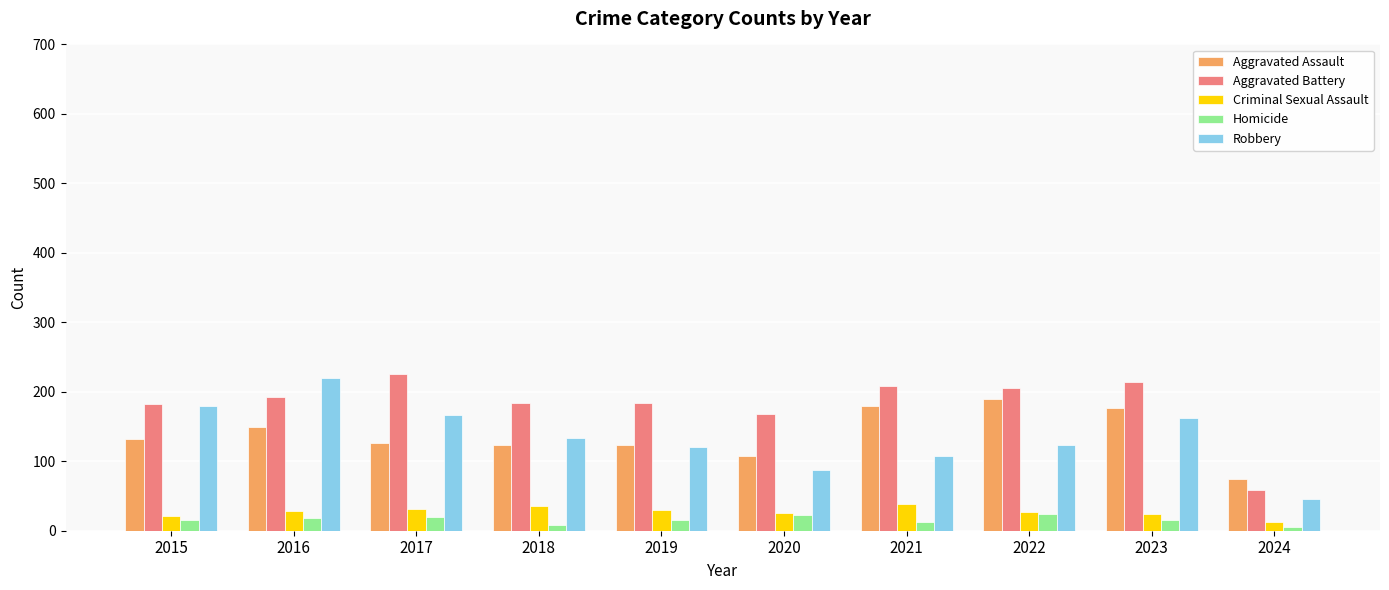

What is the difference between the maximum and minimum values in the Aggravated Battery series?

167